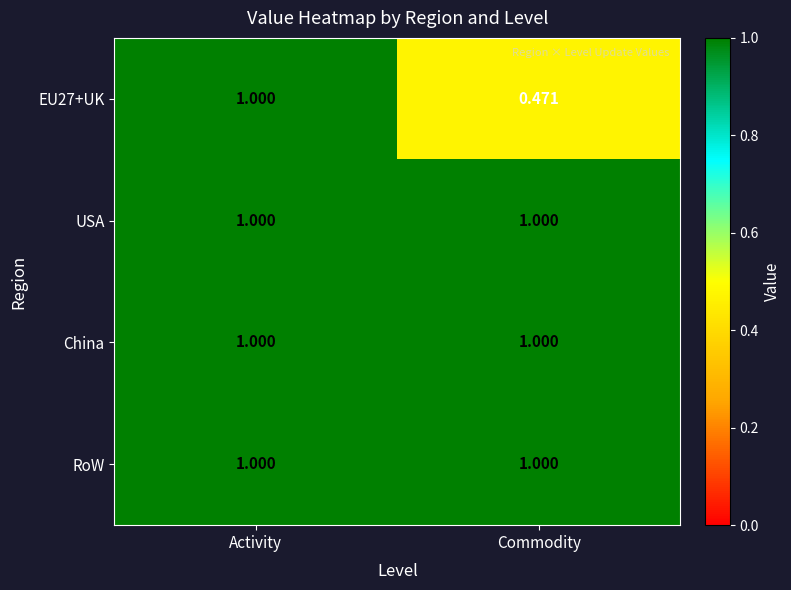

At which label is EU27+UK closest to 0?

Commodity